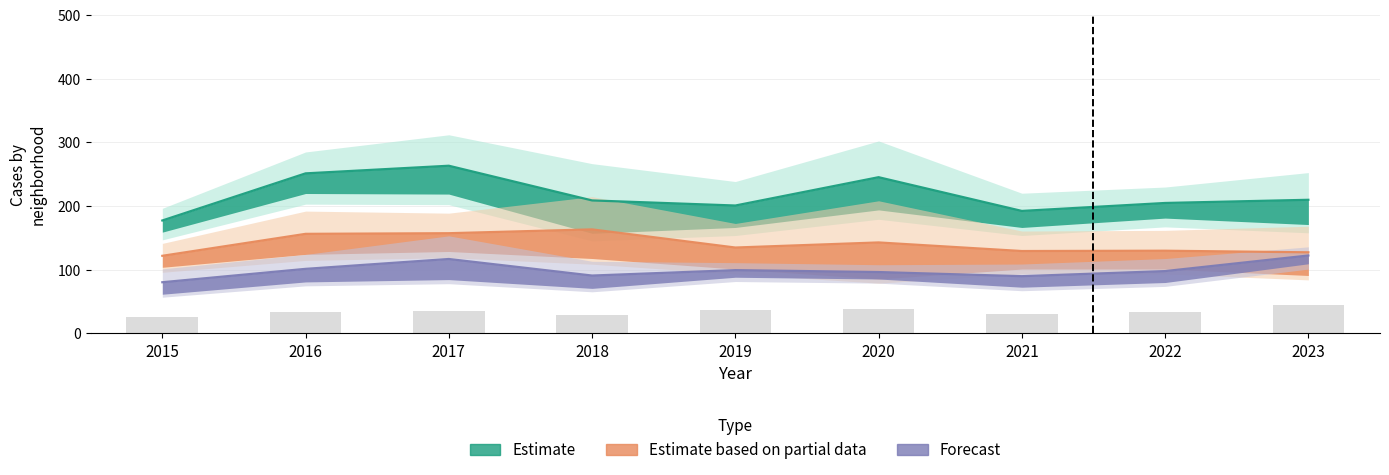

Where is Englewood nearest to the value 205?

2020